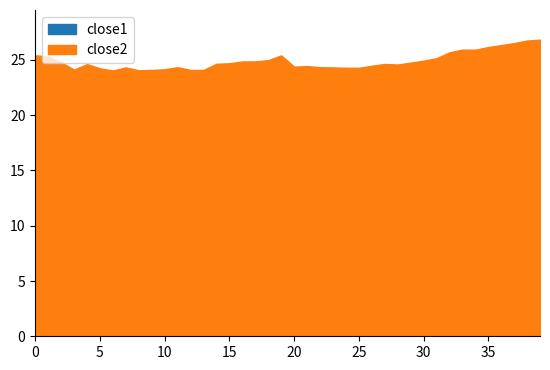

What is the minimum value shown in the chart?

11.4